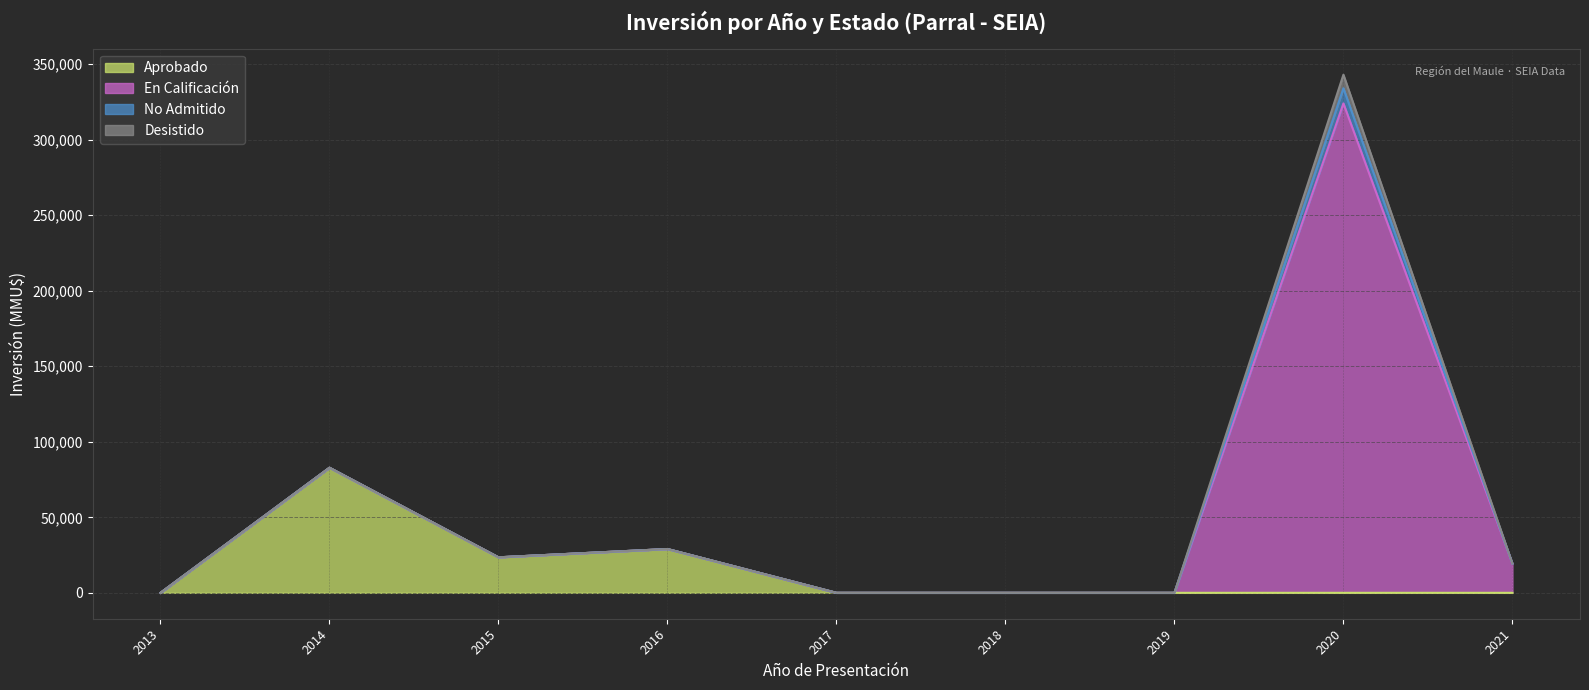

At which category is the sum across all series the highest?

2020